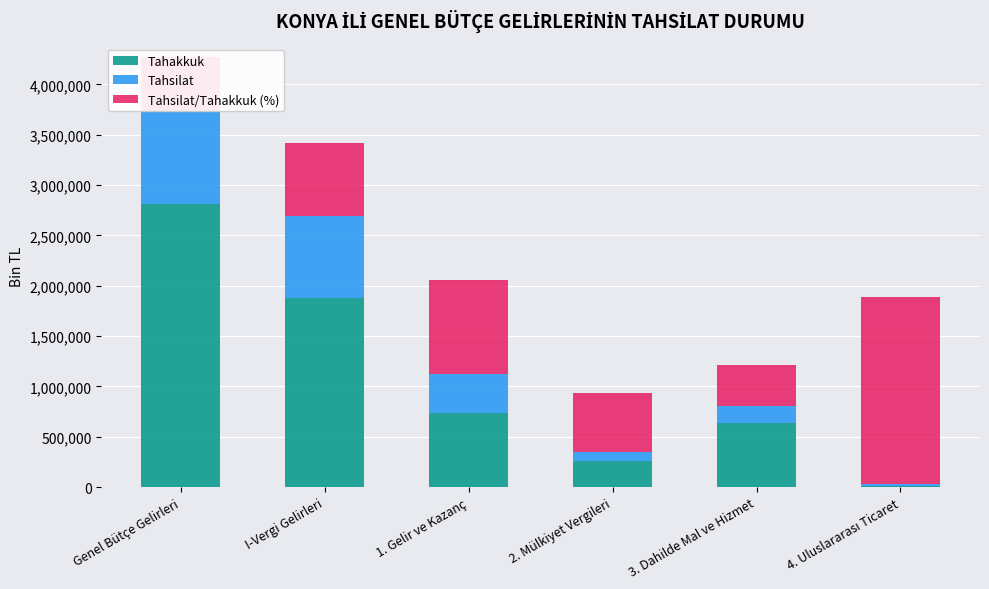

Rank the series at Genel Bütçe Gelirleri from lowest to highest value.

Tahsilat/Tahakkuk (%), Tahsilat, Tahakkuk